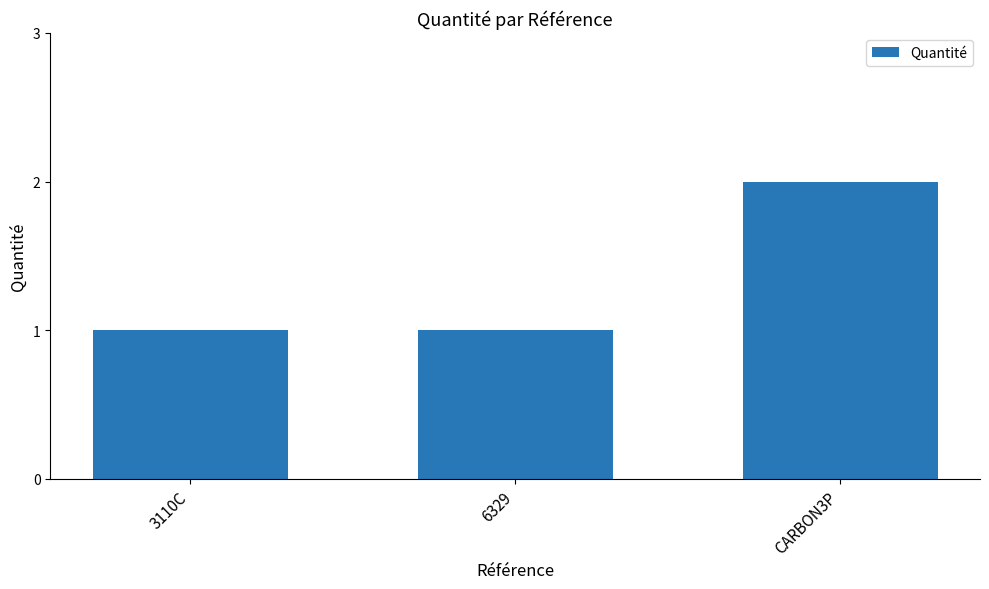

Does the chart contain stacked bars?

No